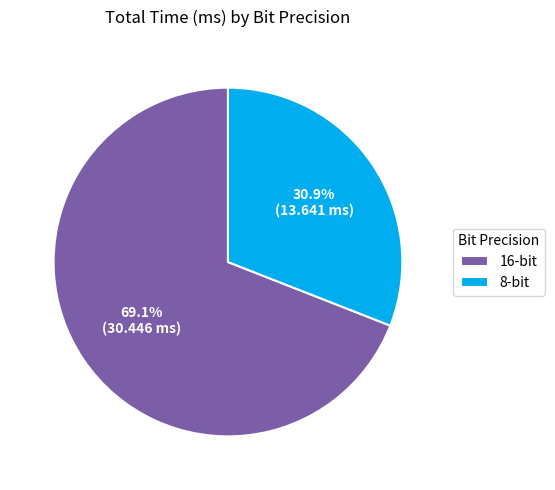

To the nearest percent, what is the average slice percentage?

50%